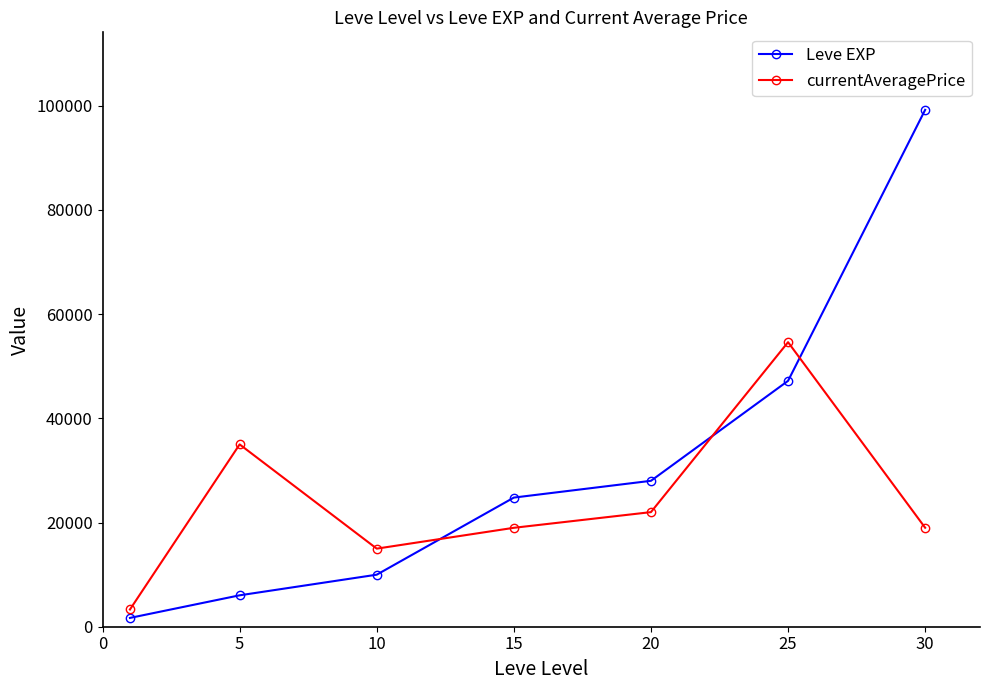

Which series ends up on top after the final intersection of currentAveragePrice and Leve EXP?

Leve EXP